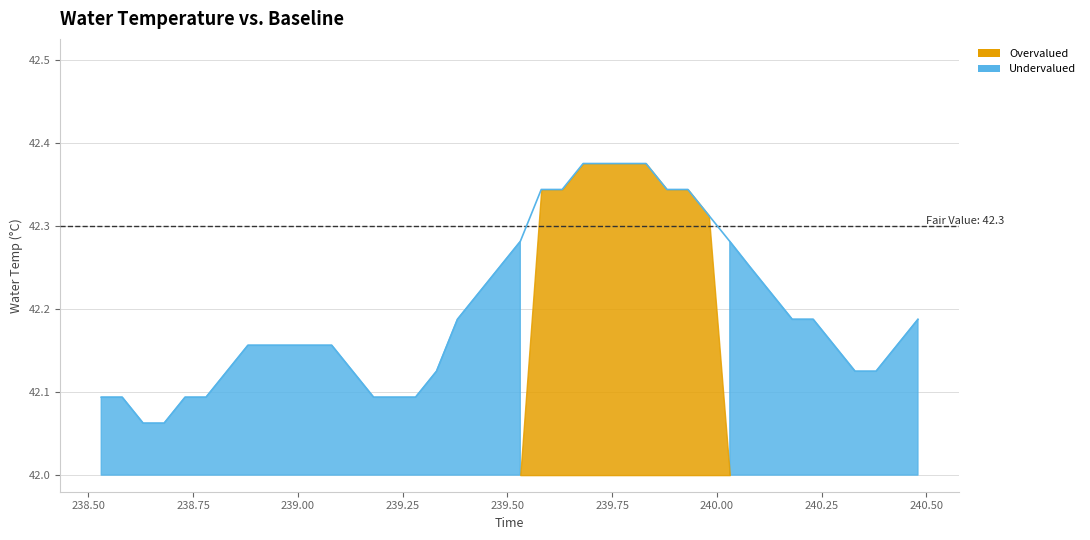

What is the maximum value shown in the chart?

42.4